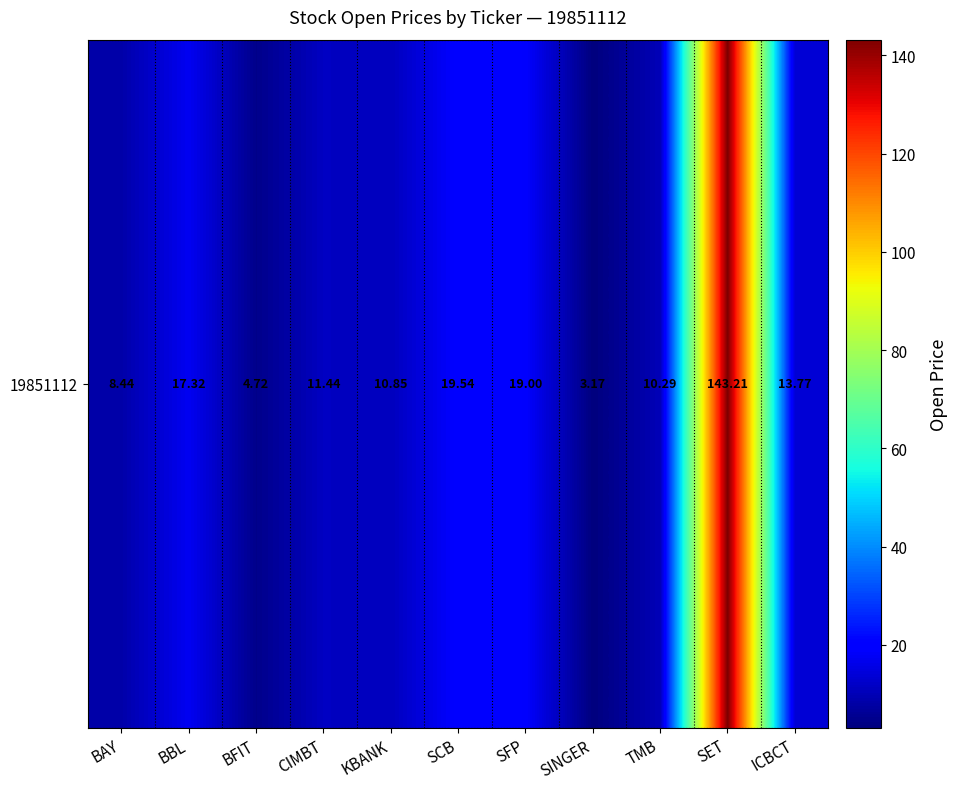

Is it true that the value at SFP is 19.0?

True